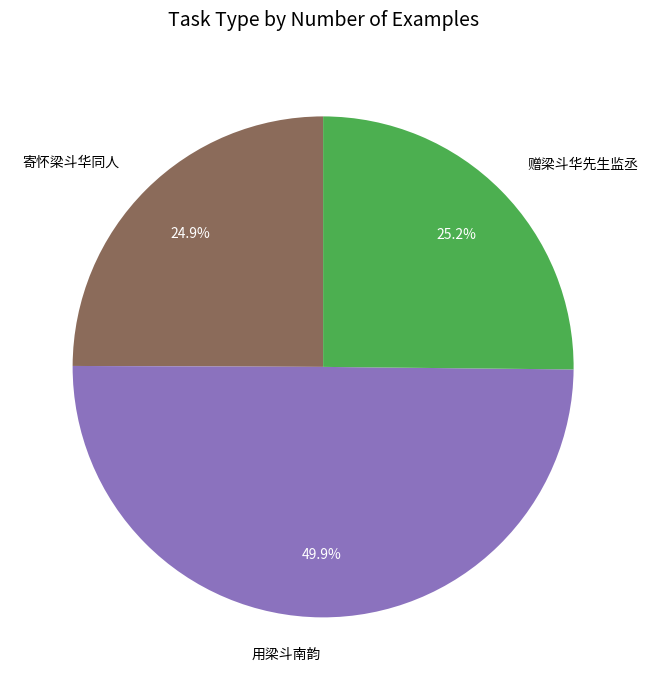

What percentage do 寄怀梁斗华同人 and 赠梁斗华先生监丞 together represent?

50.1%